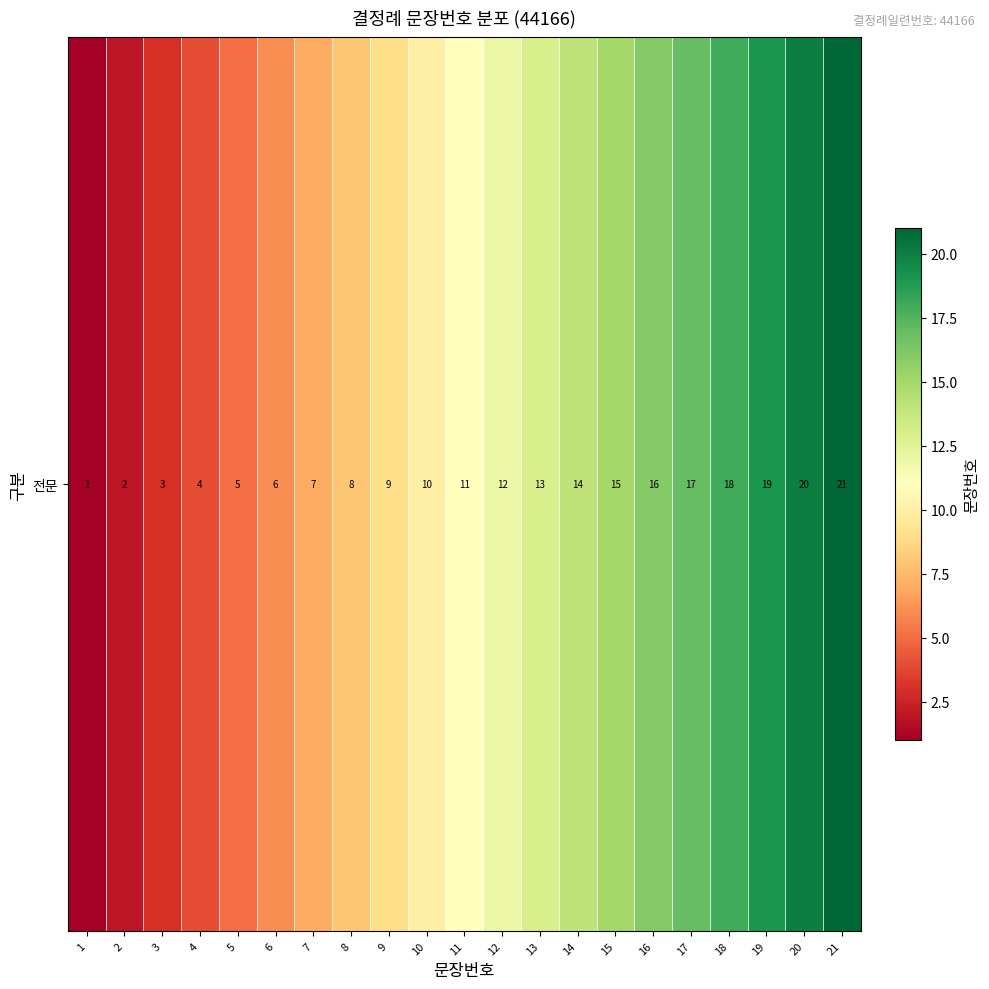

List the labels in order of value, largest first.

21, 20, 19, 18, 17, 16, 15, 14, 13, 12, 11, 10, 9, 8, 7, 6, 5, 4, 3, 2, 1